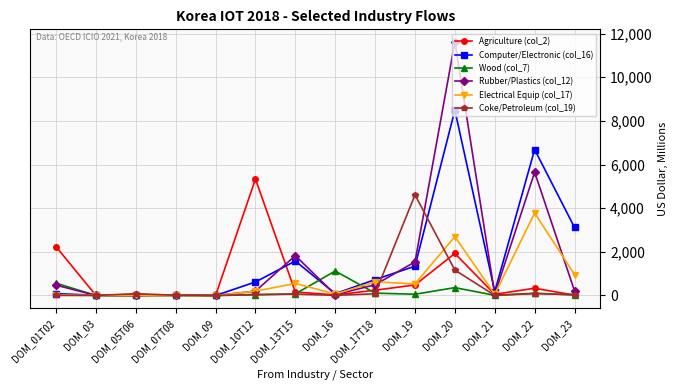

How many data points does each series have?

14